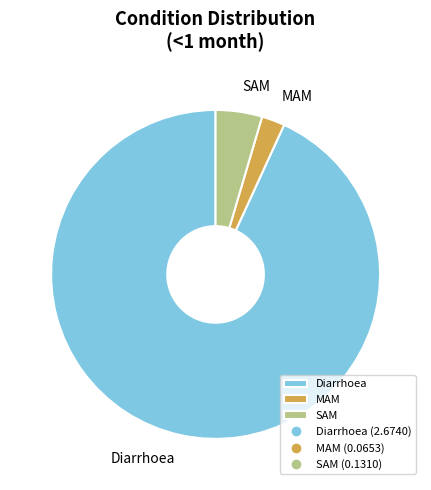

Is the sum of MAM and SAM greater than half?

No